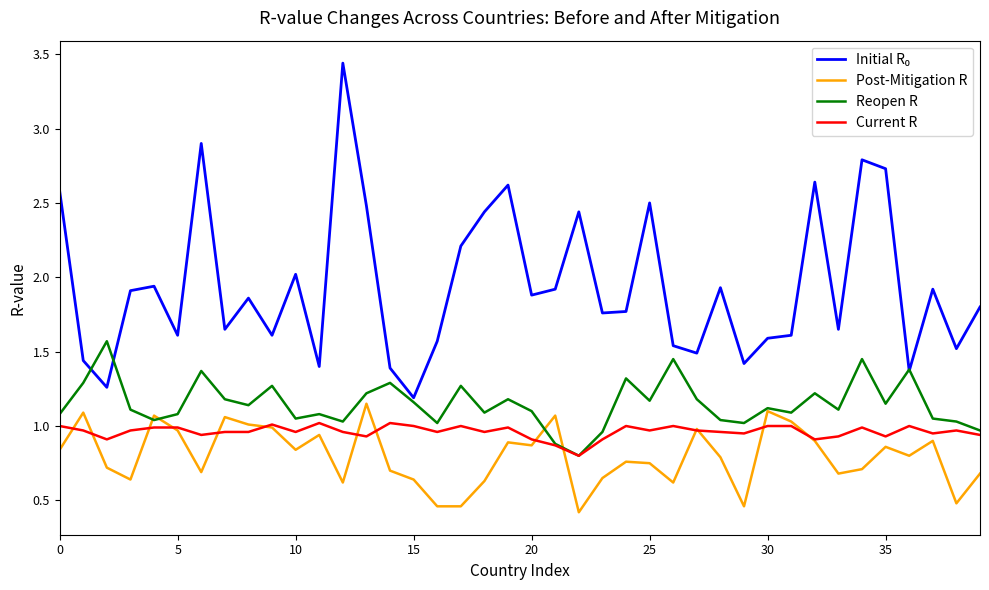

What is the minimum value shown in the chart?

0.4